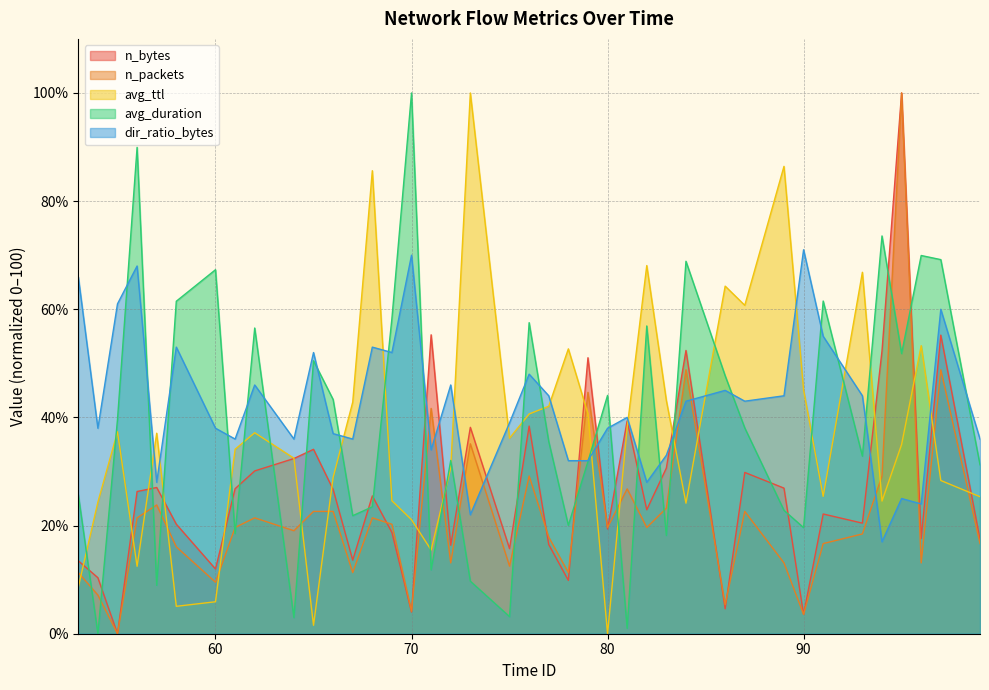

Does the chart have visible grid lines?

Yes